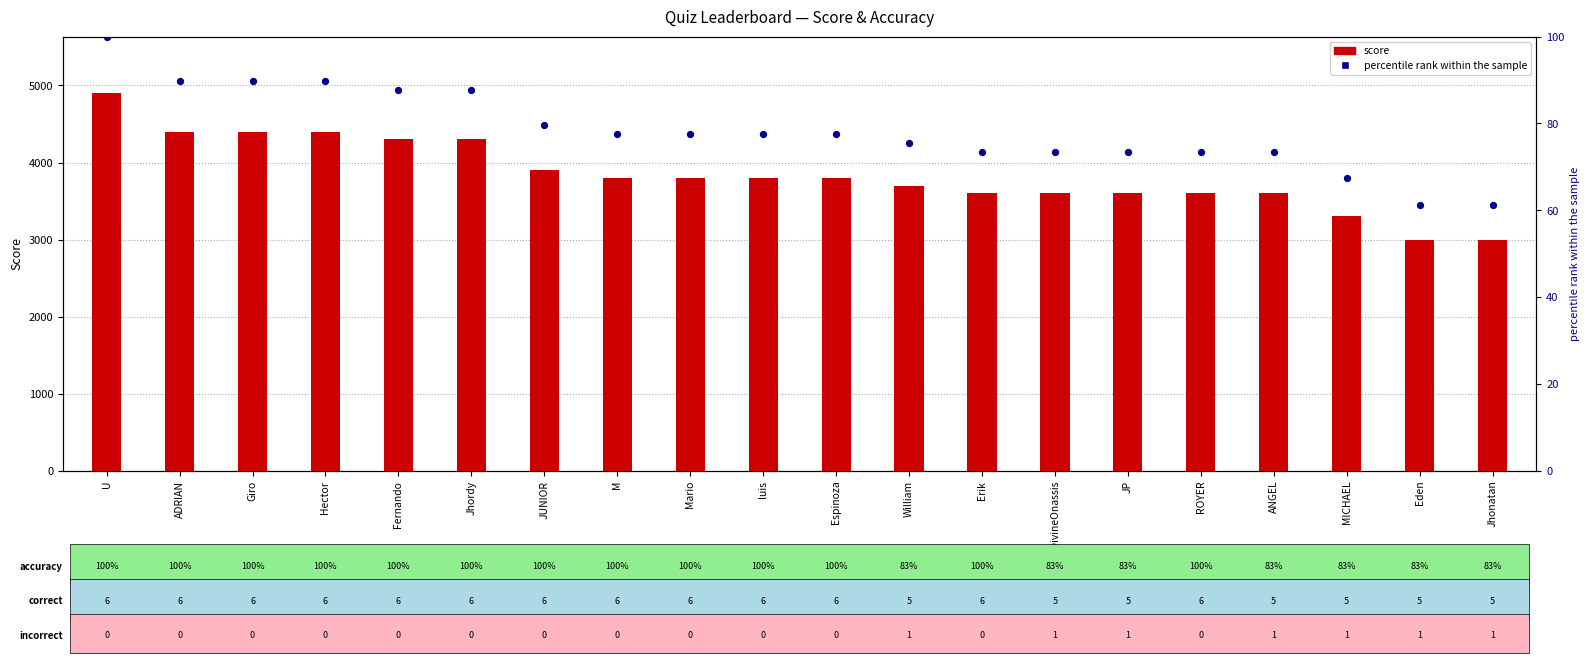

Which series has the largest total across all categories?

score